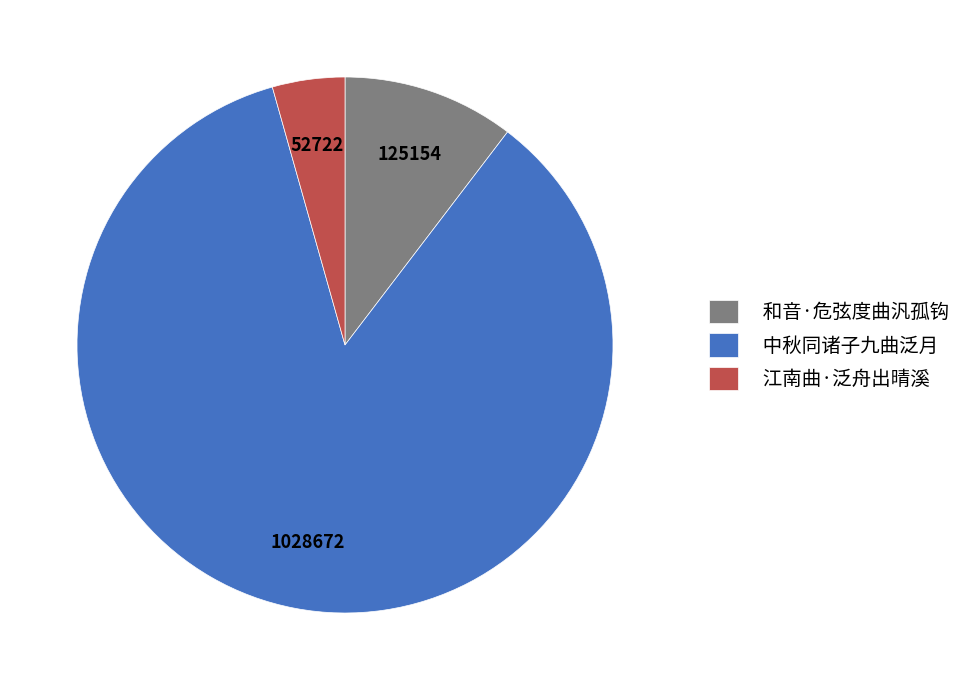

How many slices are in this pie chart?

3